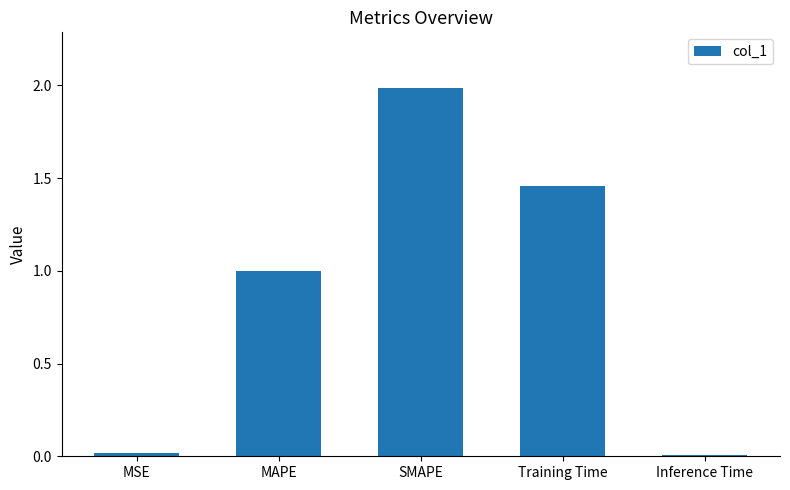

What is the average value?

0.9